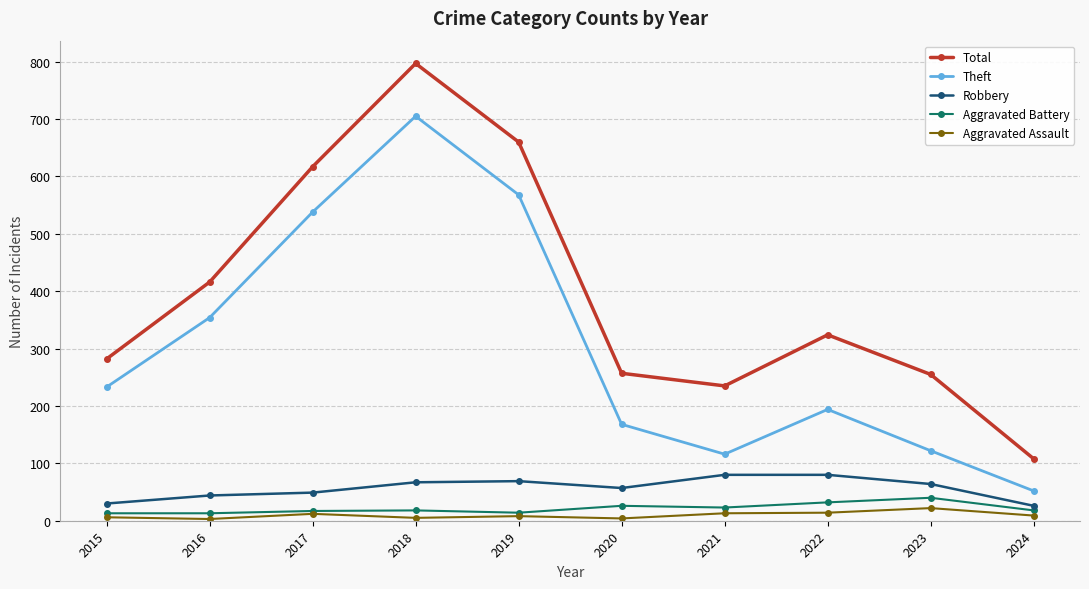

How many data points in Aggravated Battery are less than 18?

4